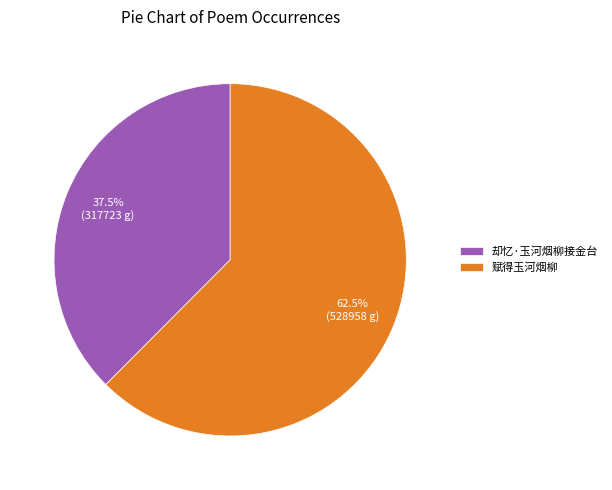

Which category has the smallest portion of the pie?

却忆·玉河烟柳接金台